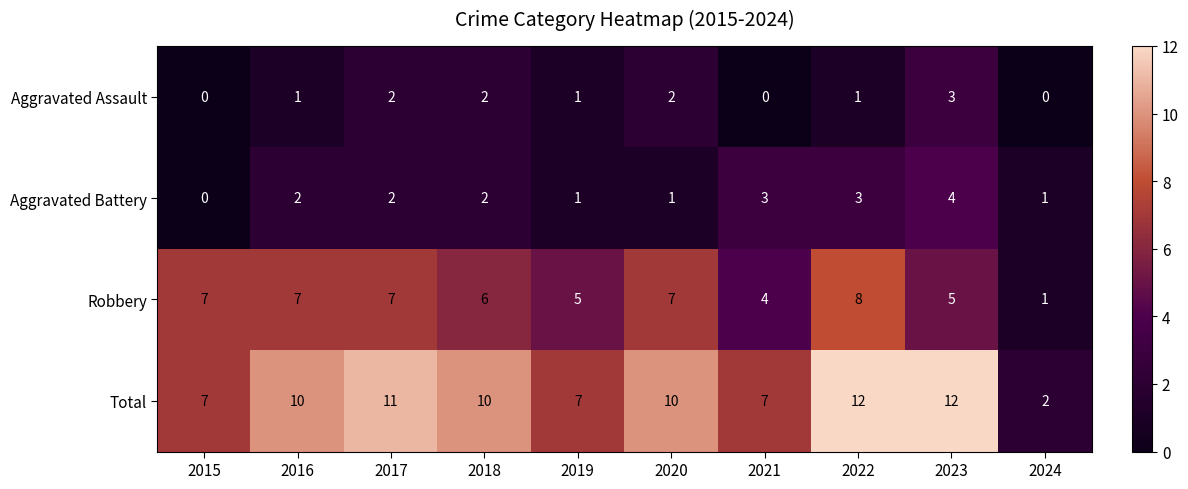

What is the maximum value shown in the chart?

12